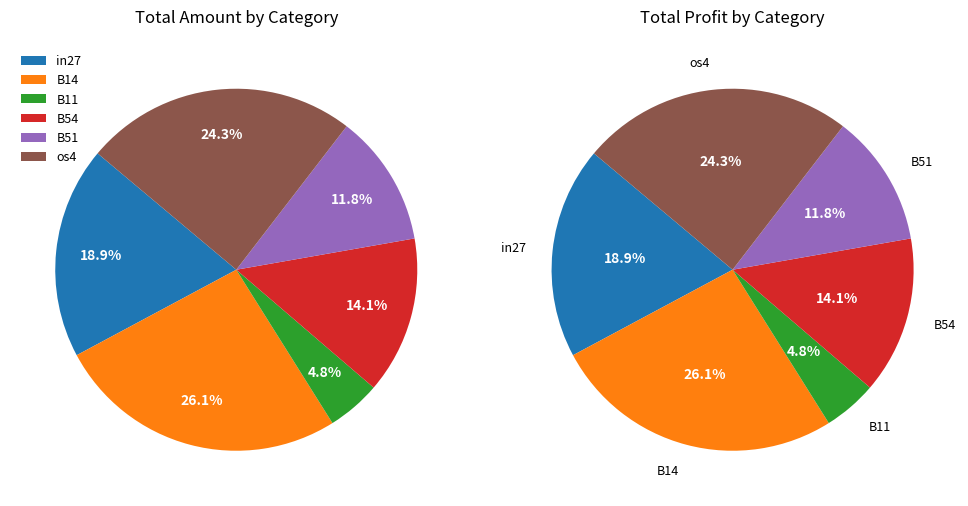

Is it true that cn12 is 11% of the pie?

False